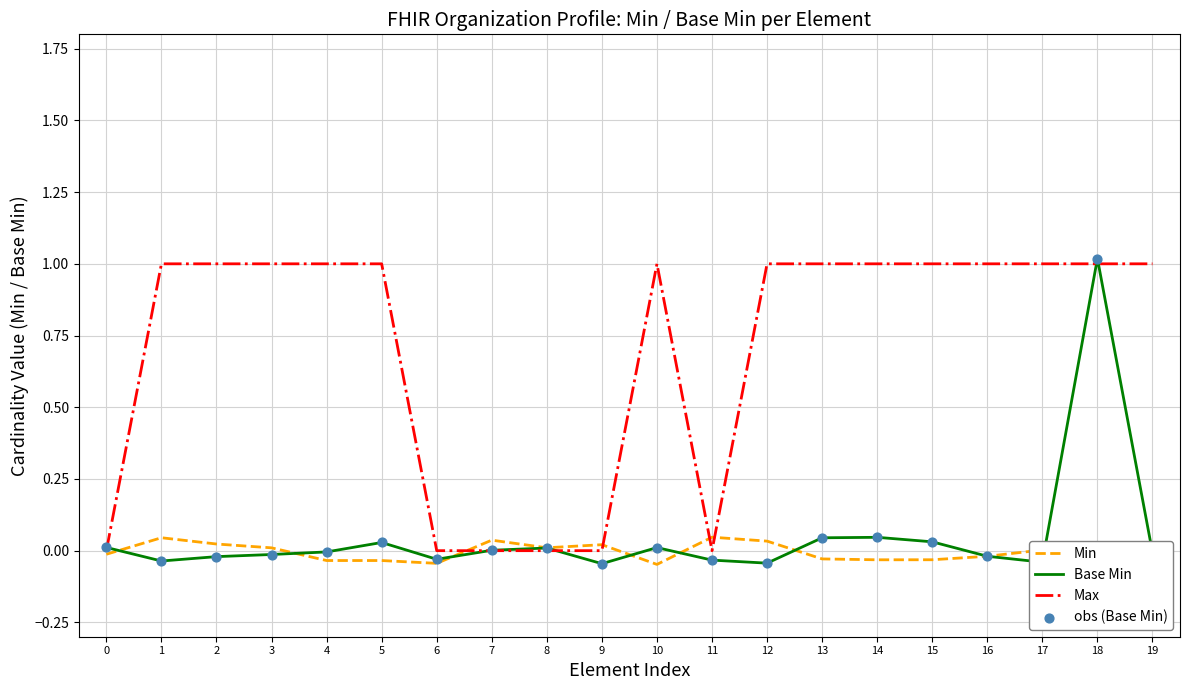

At which category is the sum across all series the highest?

18